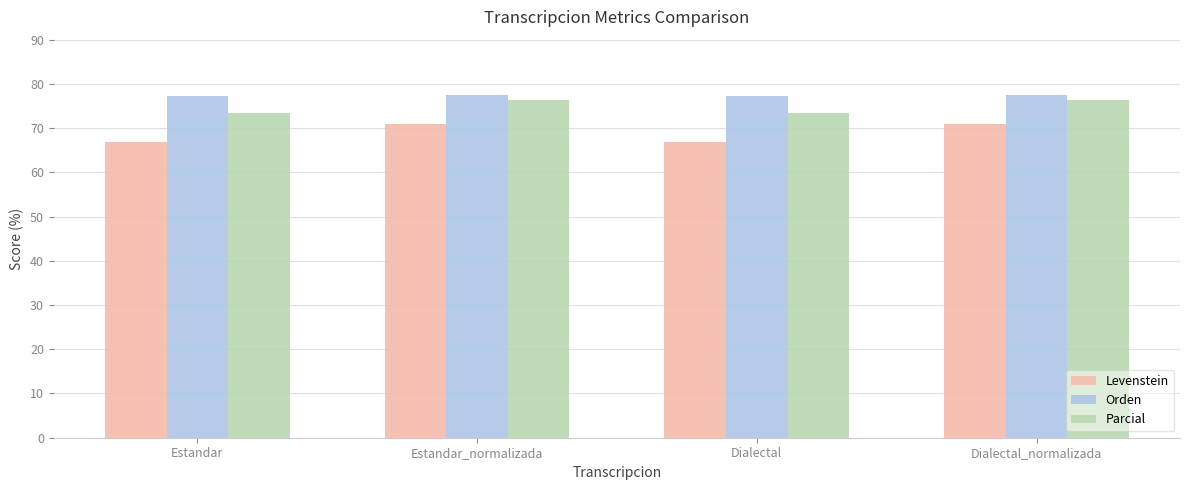

What position from the left is Estandar_normalizada?

2